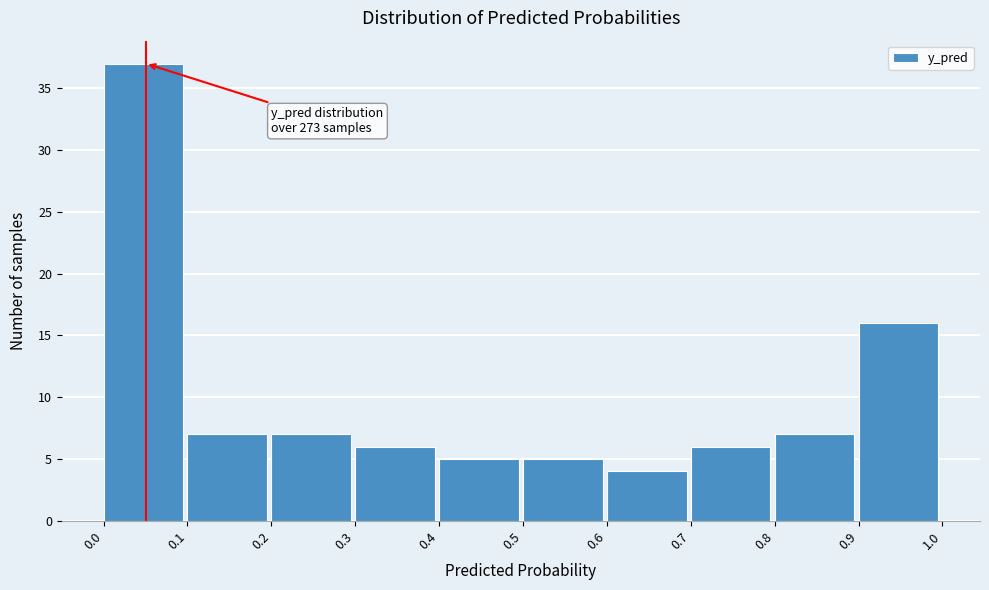

Over which range of the x-axis is the bar tallest?

0.0 to 0.1